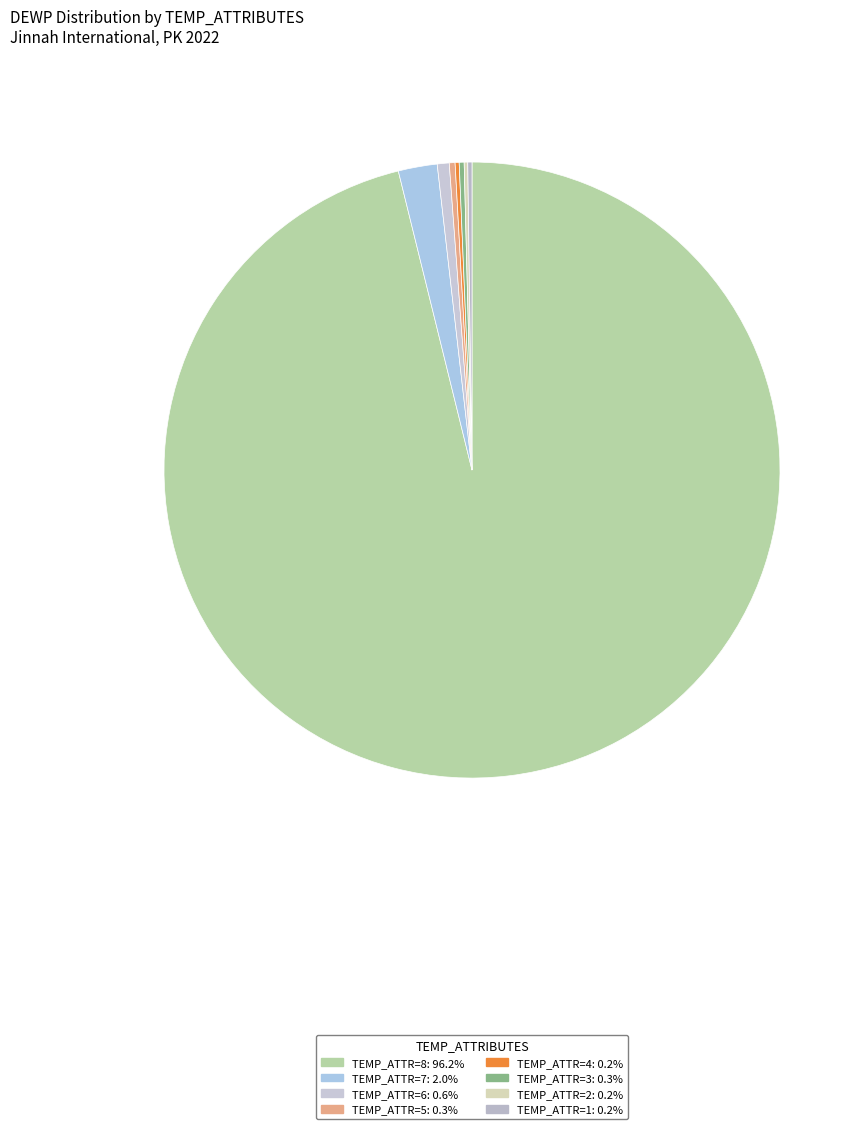

Is there a majority slice in this chart?

Yes